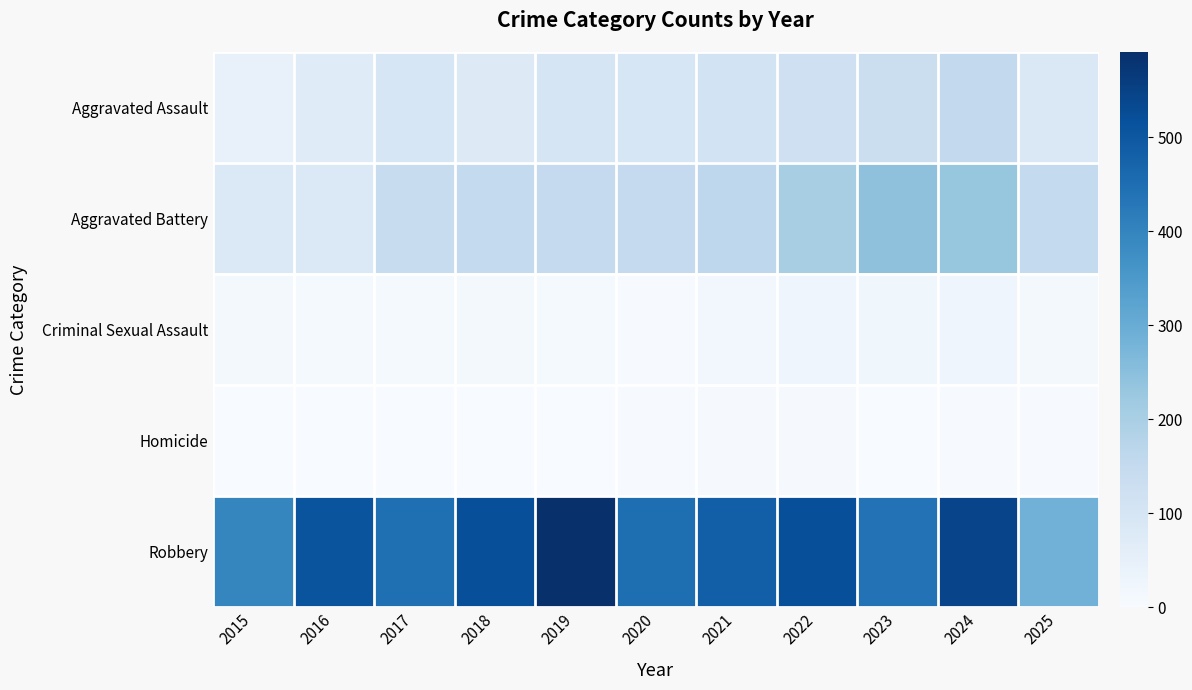

At which category does the chart reach its peak across all series?

2019